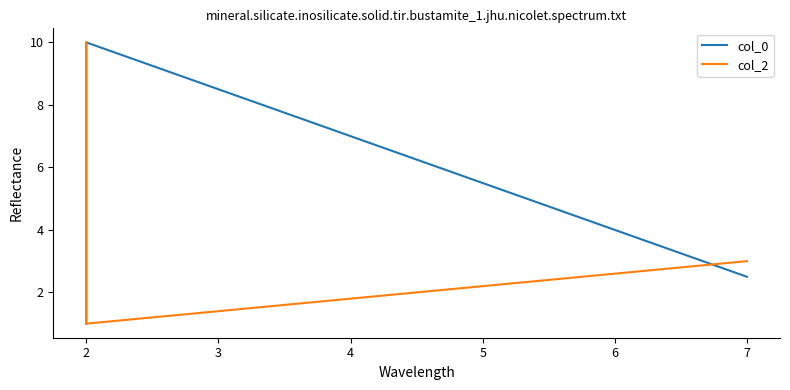

What are all the series names shown in the legend?

col_0, col_2